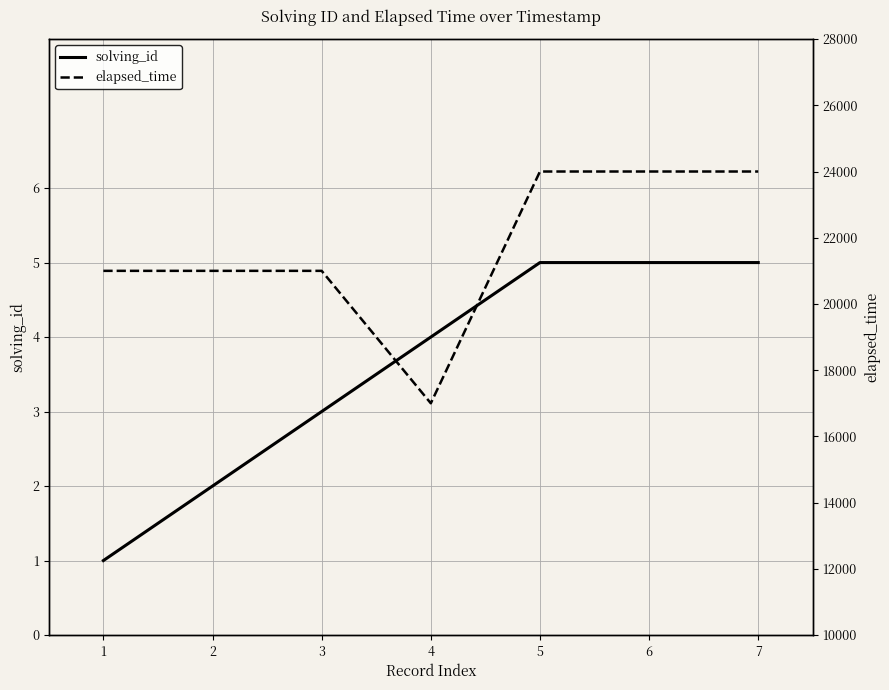

At 6, list the series in order from smallest to largest.

solving_id, elapsed_time